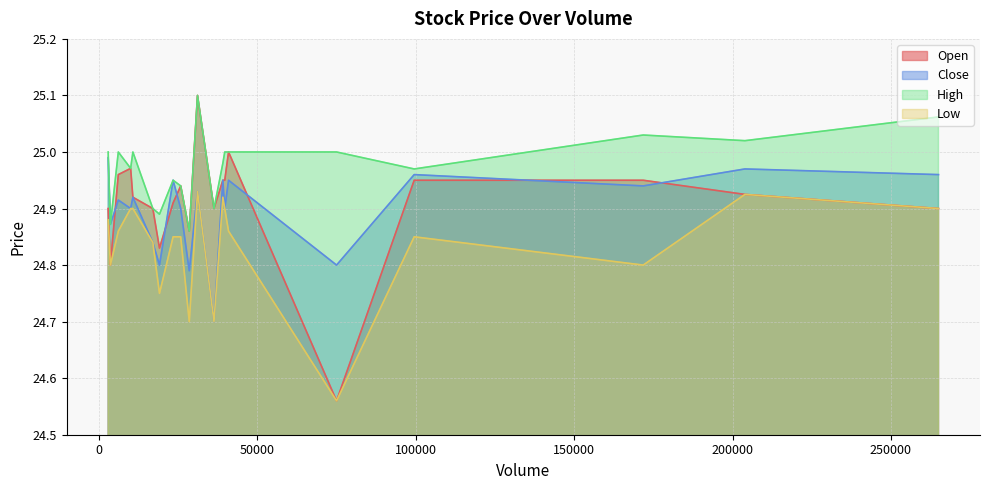

The Open series shows 24.9 at 265000. True or false?

True